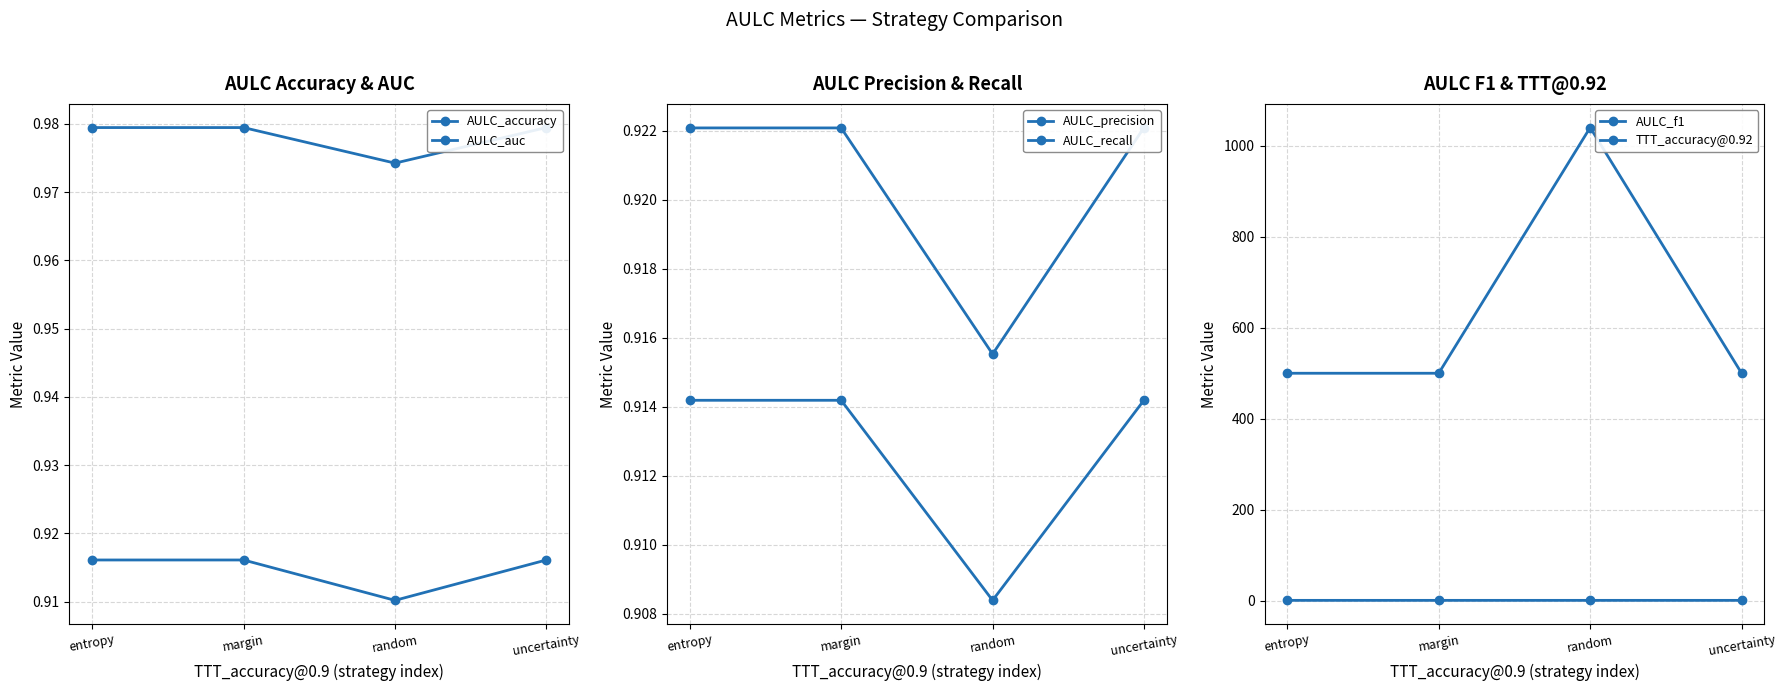

What position from the right is random?

2